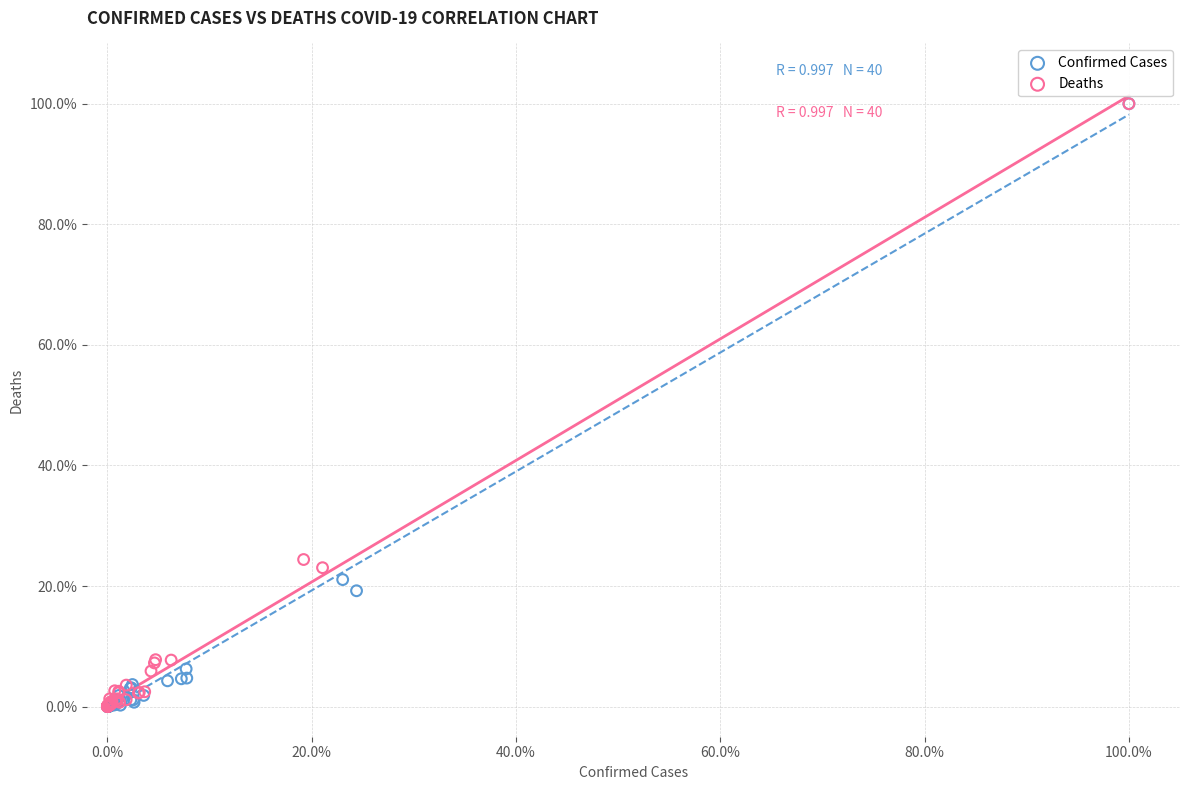

What are all the series names shown in the legend?

Confirmed Cases, Deaths